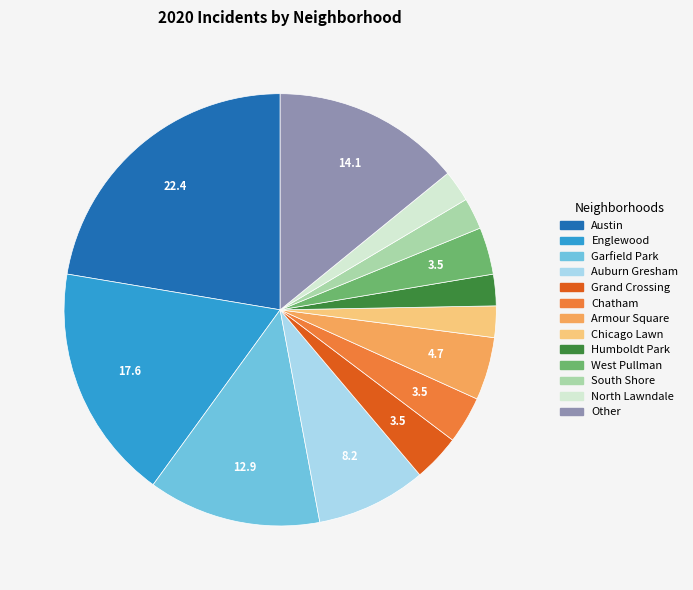

What is the ratio of the value at Austin to the value at Grand Crossing?

6.3